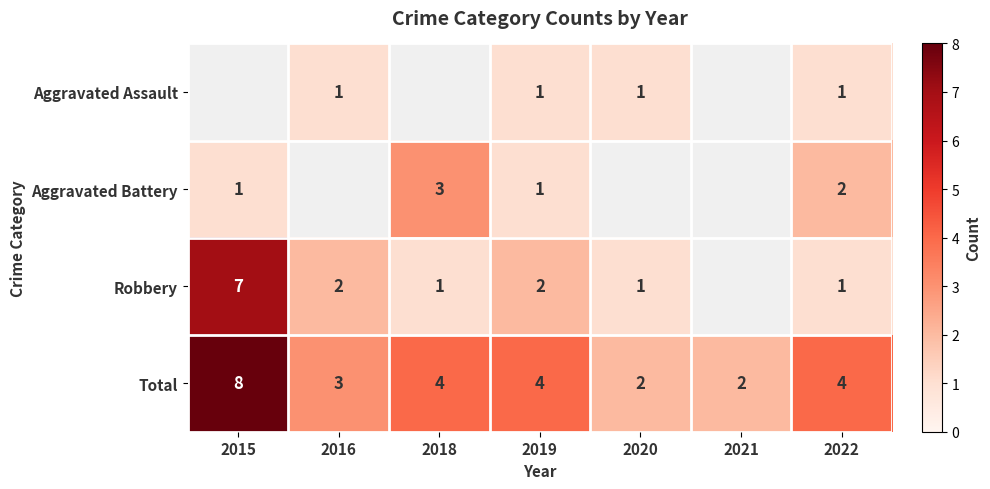

At which label does Total first exceed 4?

2015